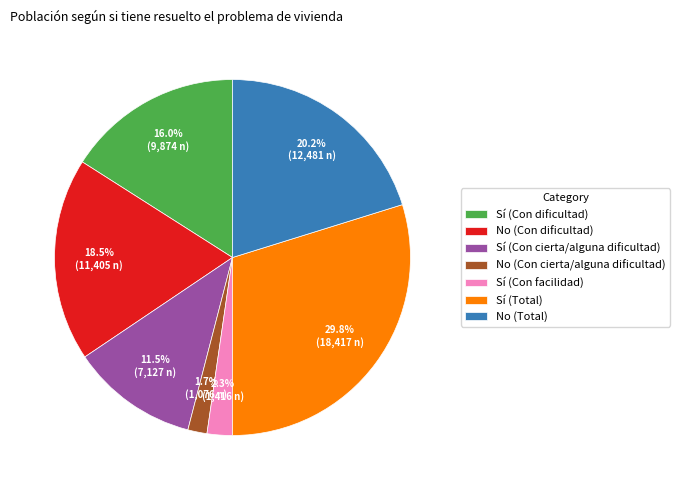

Which category has the biggest portion of the pie?

Sí (Total)